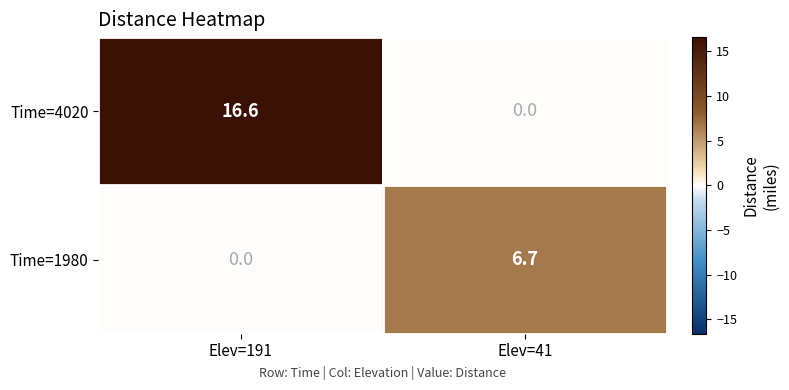

What is the total value across all series at Elev=191?

16.6